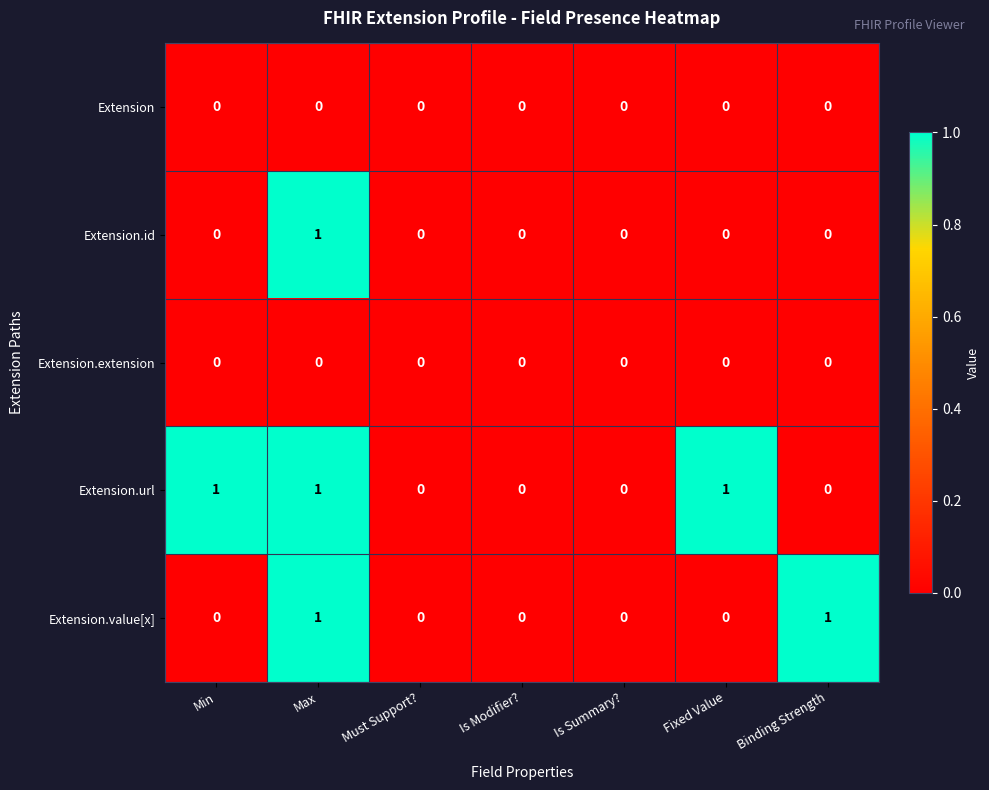

Which series has the largest total across all categories?

Extension.url